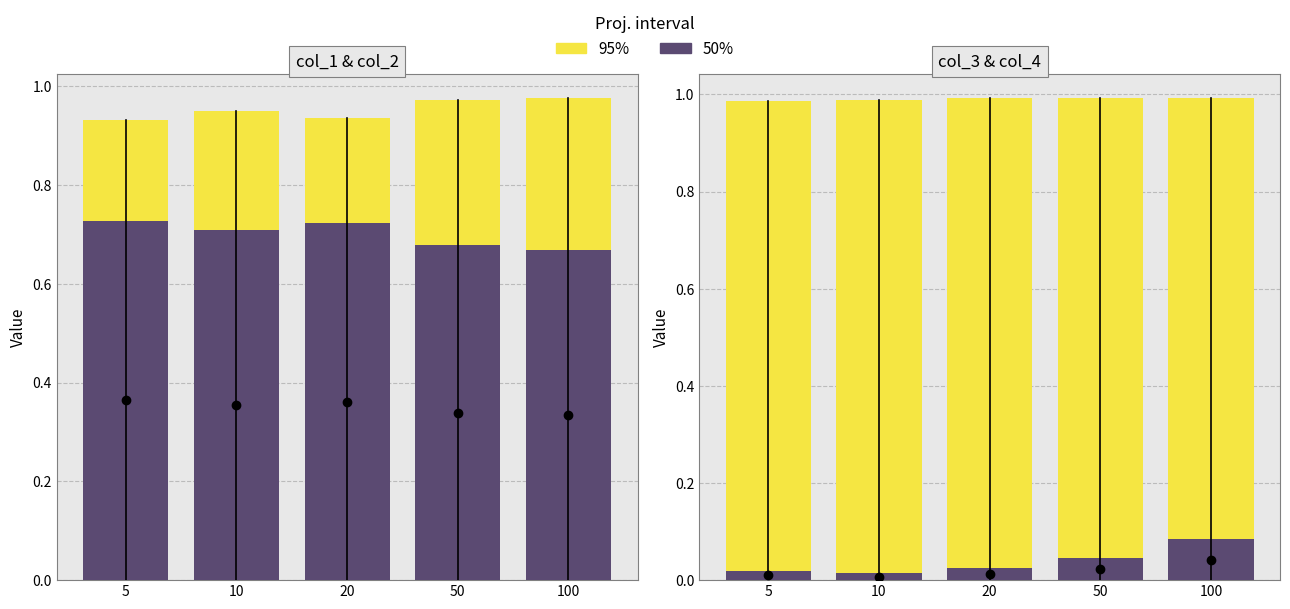

What is the spread (max minus min) of values at 10?

1.0